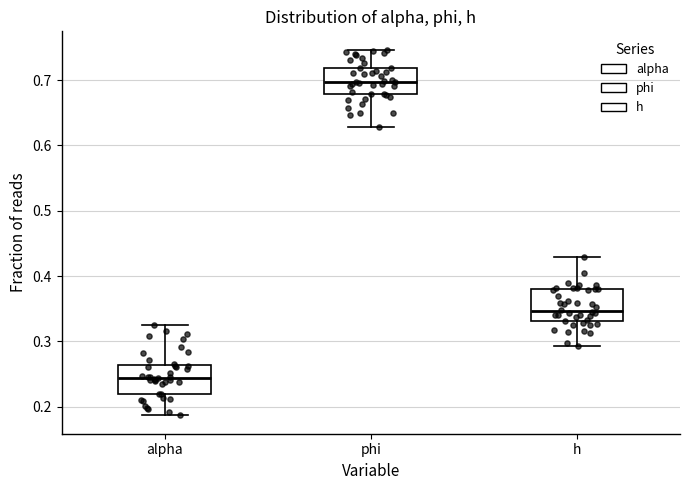

Reading left to right, transcribe this box plot: for each box, give where its median line is, the range the box spans, and where its two whiskers end, as read against the y-axis. The values are not printed on the chart, so give them approximately, as read against the axis.

alpha: median 0.24, box 0.22 to 0.26, whiskers 0.19 to 0.33
phi: median 0.70, box 0.68 to 0.72, whiskers 0.63 to 0.75
h: median 0.35, box 0.33 to 0.38, whiskers 0.29 to 0.43